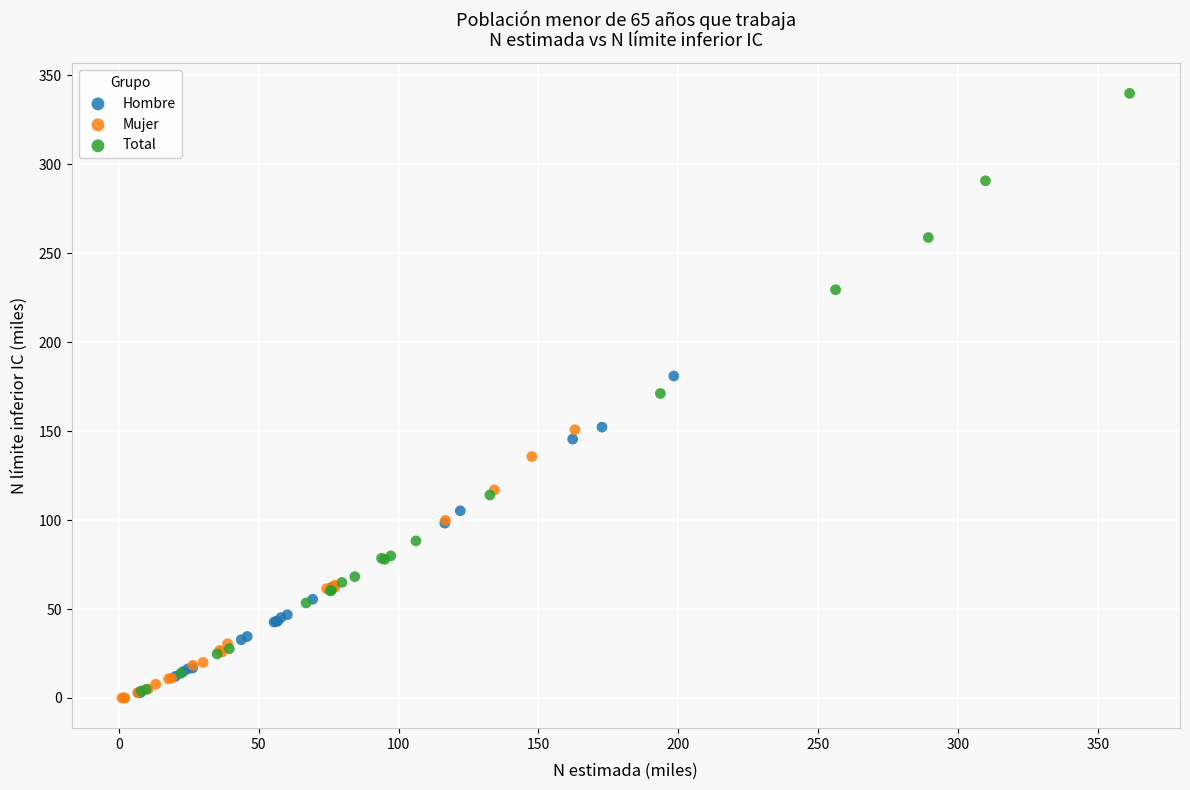

What are all the series names shown in the legend?

Hombre, Mujer, Total